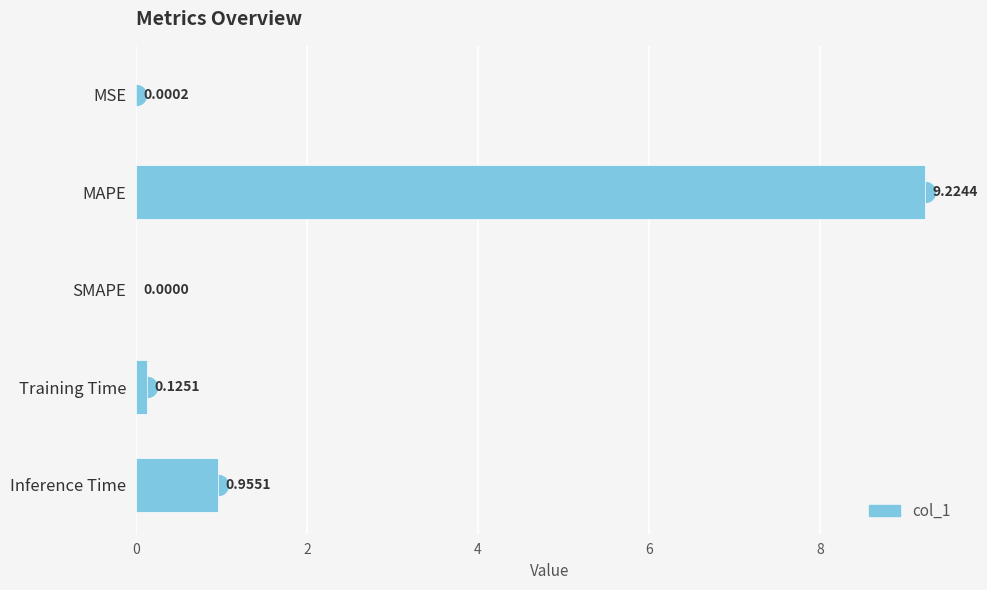

What is the average value?

2.1